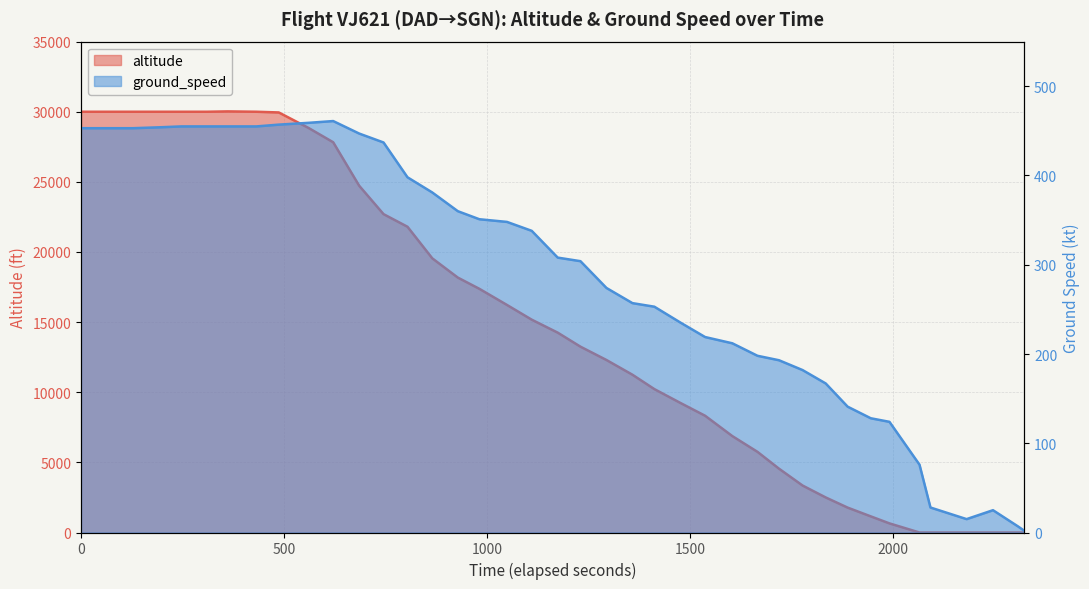

How many values are above zero?

34